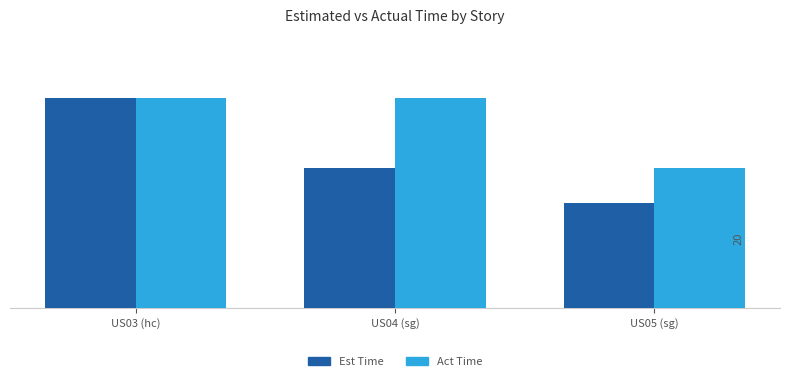

Are the bars horizontal?

No